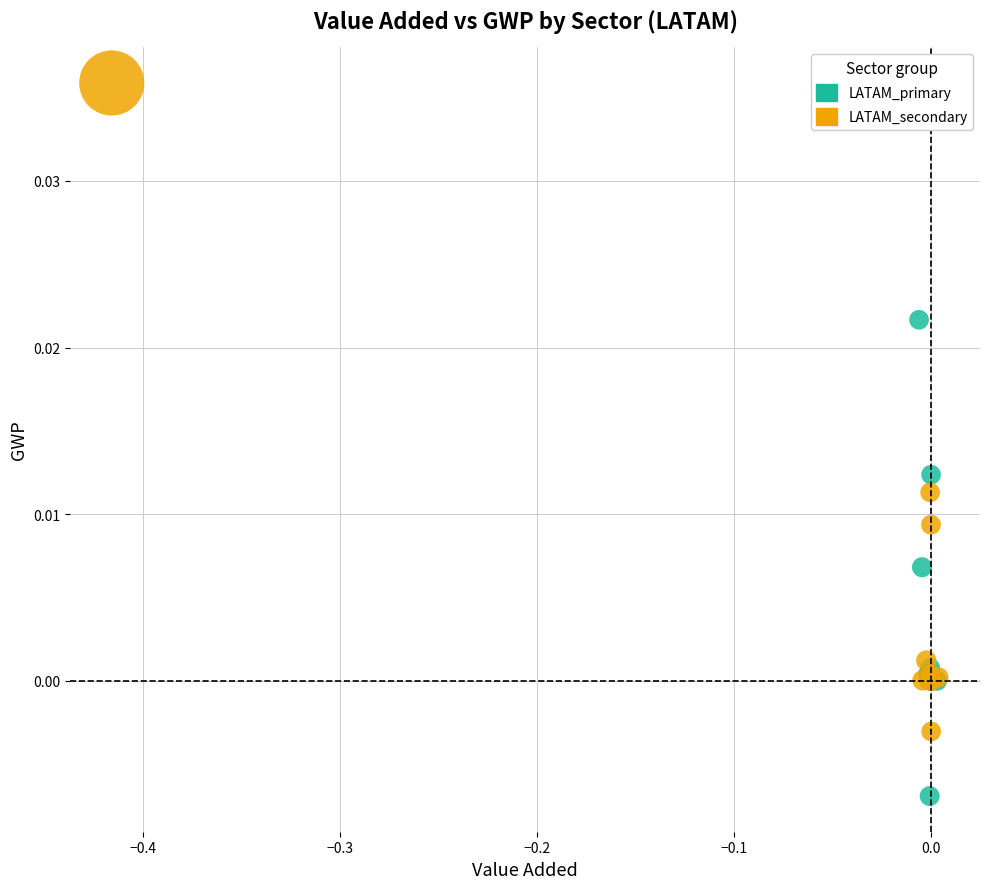

Which series reaches the maximum Y coordinate?

LATAM_secondary